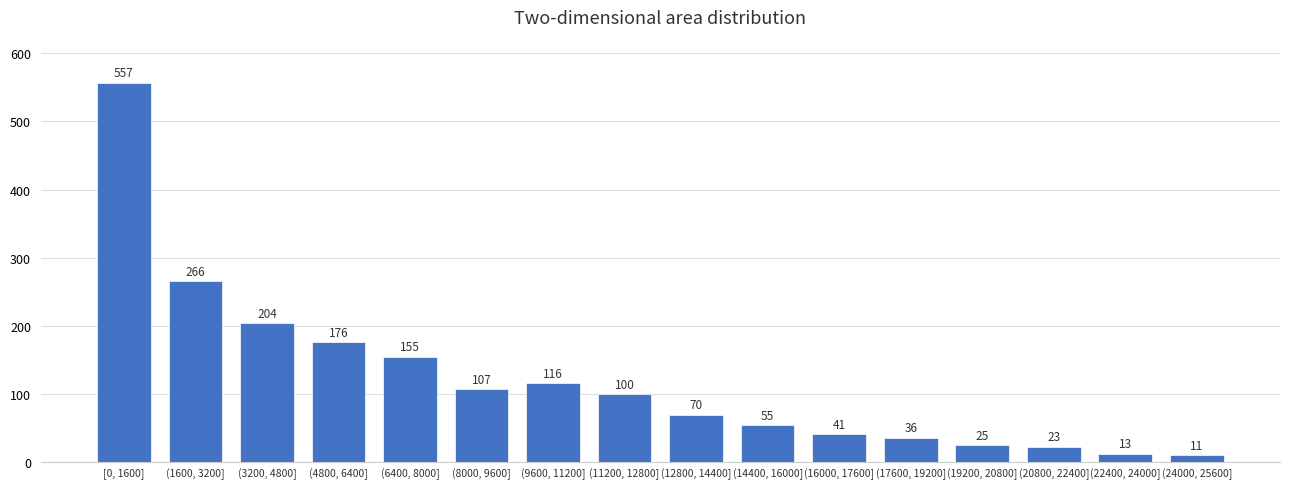

Reading right to left, what are all the values shown in this chart?

(24000, 25600]=11	(22400, 24000]=13	(20800, 22400]=23	(19200, 20800]=25	(17600, 19200]=36	(16000, 17600]=41	(14400, 16000]=55	(12800, 14400]=70	(11200, 12800]=100	(9600, 11200]=116	(8000, 9600]=107	(6400, 8000]=155	(4800, 6400]=176	(3200, 4800]=204	(1600, 3200]=266	[0, 1600]=557